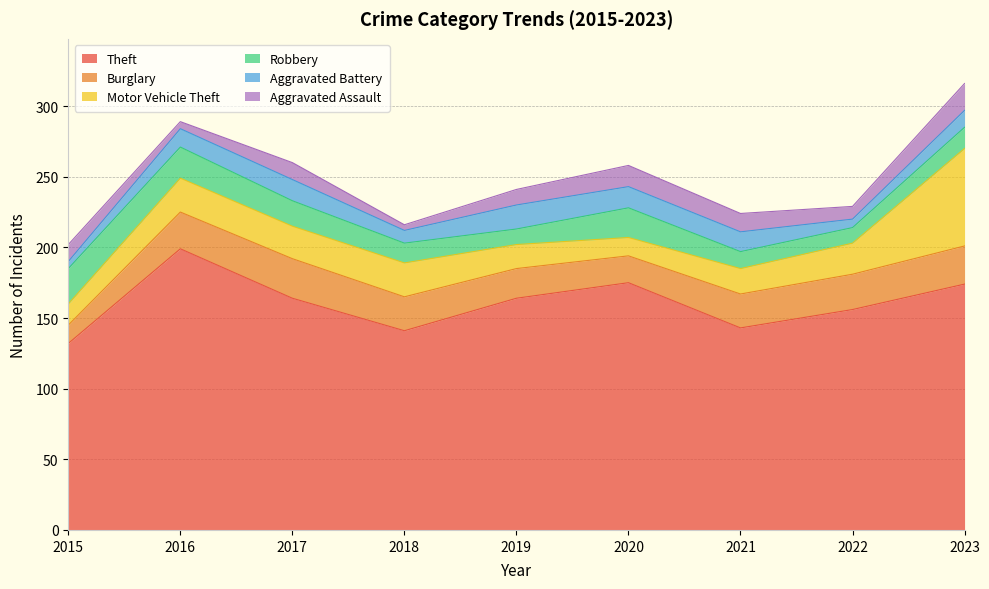

At 2021, list the series in order from largest to smallest.

Theft, Burglary, Motor Vehicle Theft, Aggravated Battery, Aggravated Assault, Robbery